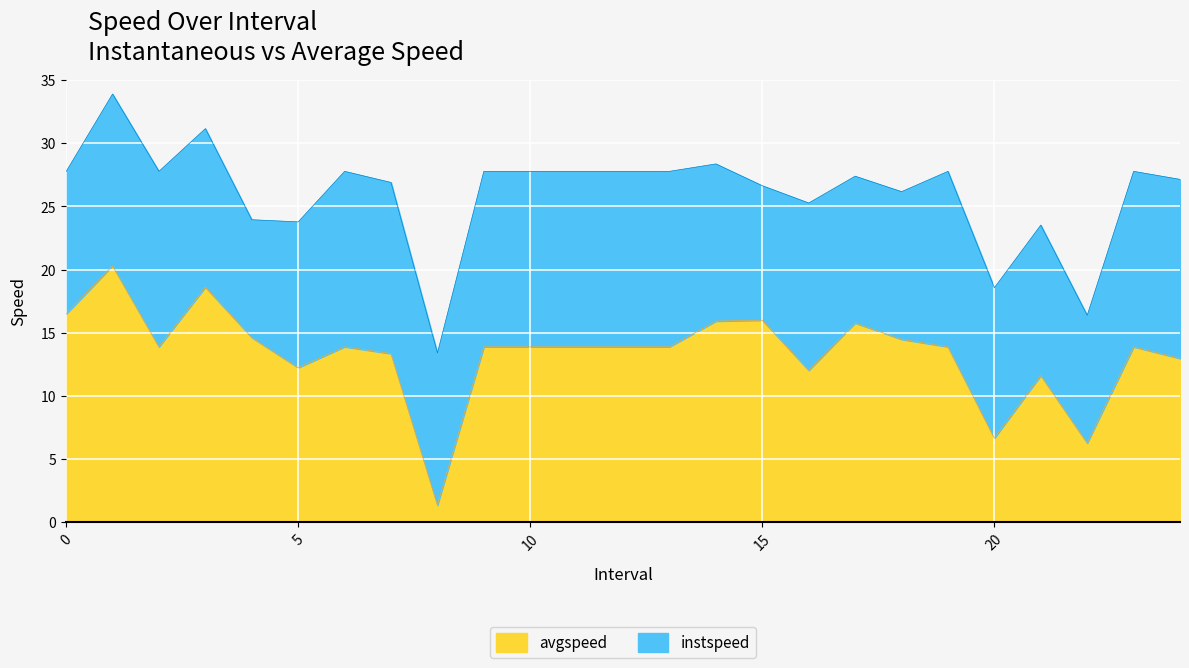

Rank the categories by value from lowest to highest.

8.0, 22.0, 20.0, 21.0, 16.0, 5.0, 24.0, 7.0, 2.0, 6.0, 9.0, 10.0, 11.0, 12.0, 13.0, 19.0, 23.0, 18.0, 4.0, 17.0, 14.0, 15.0, 0.0, 3.0, 1.0